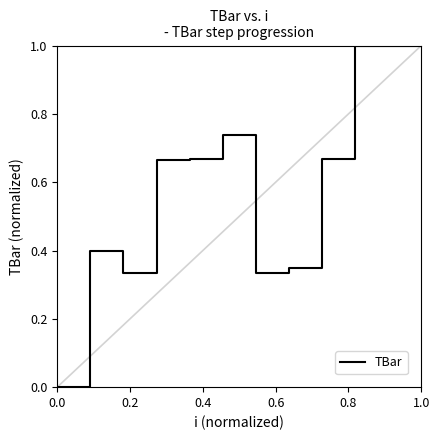

What is the value of the 3rd point from the left?

0.3